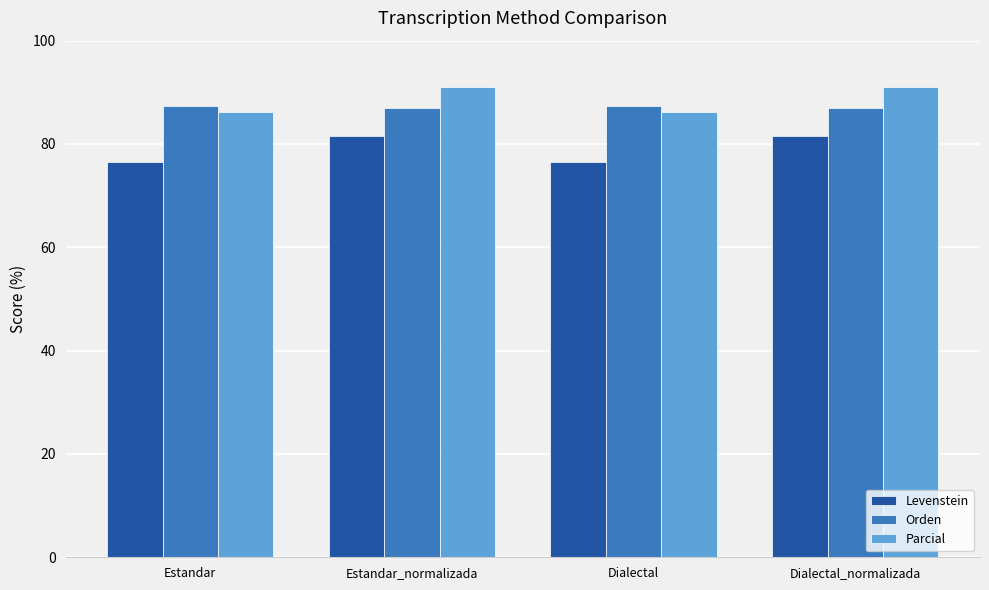

What is the total value across all series at Estandar?

249.8